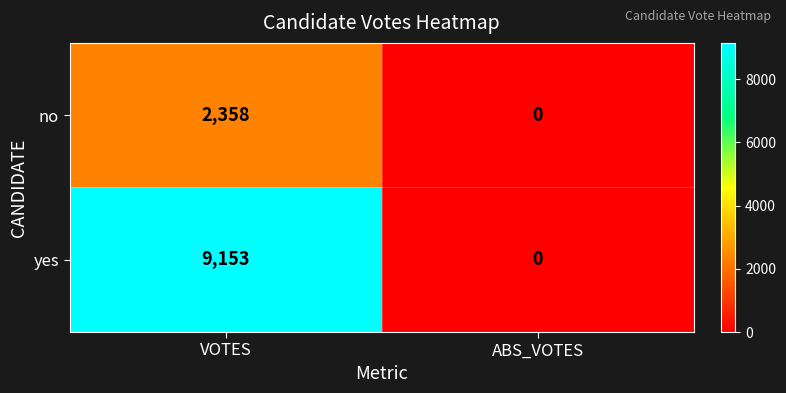

Rank the series at VOTES from highest to lowest value.

yes, no